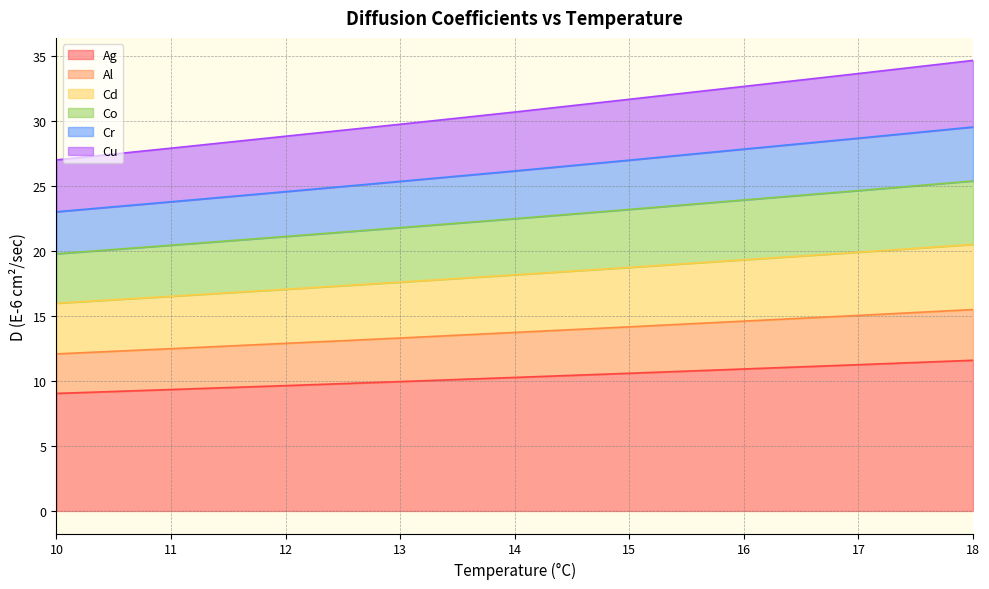

True or false: Co and Cu cross at least once.

False